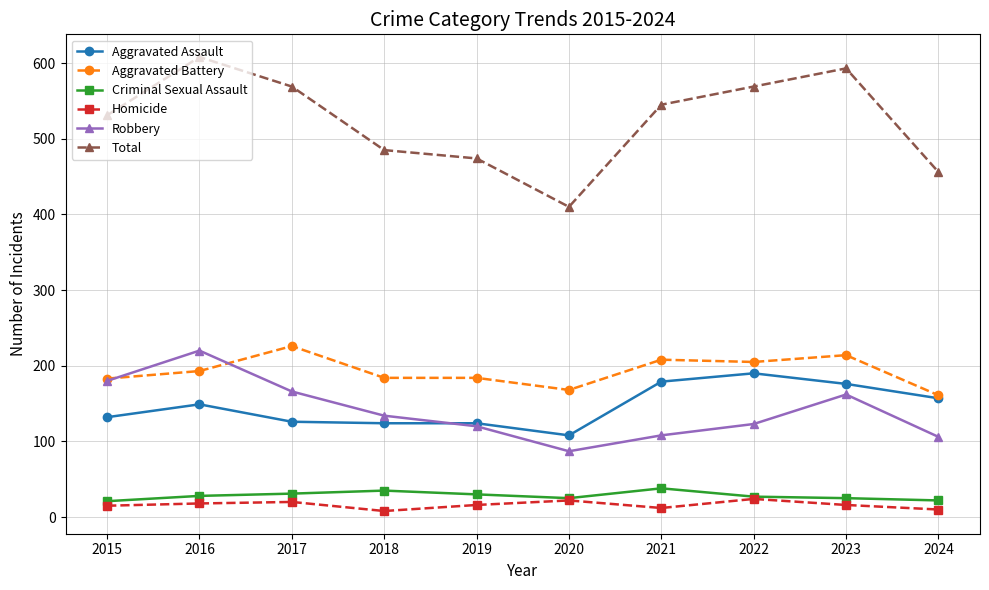

What value does the Robbery series have at 2020?

87